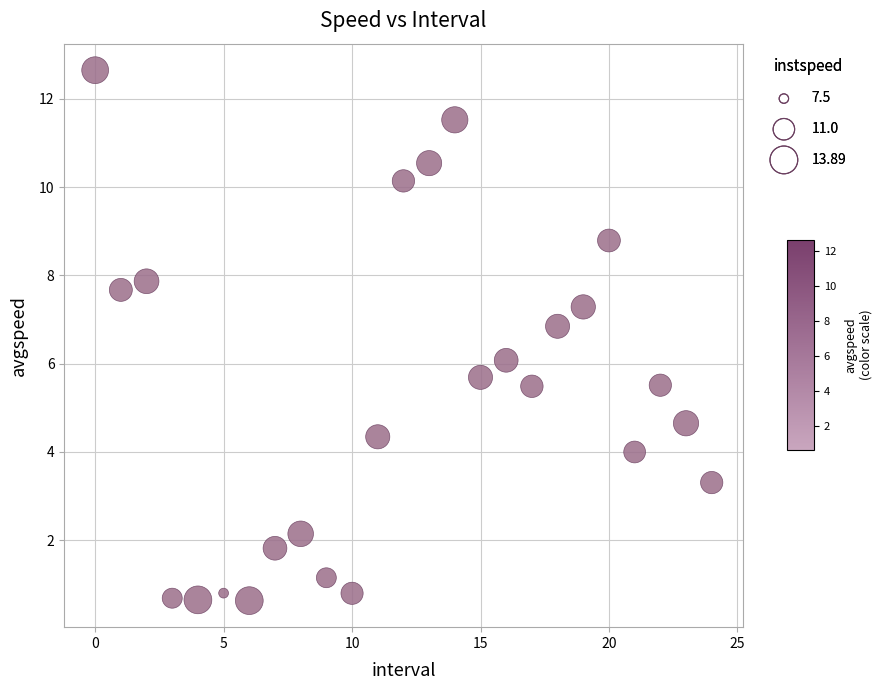

What is the range of Y values (max minus min)?

12.0